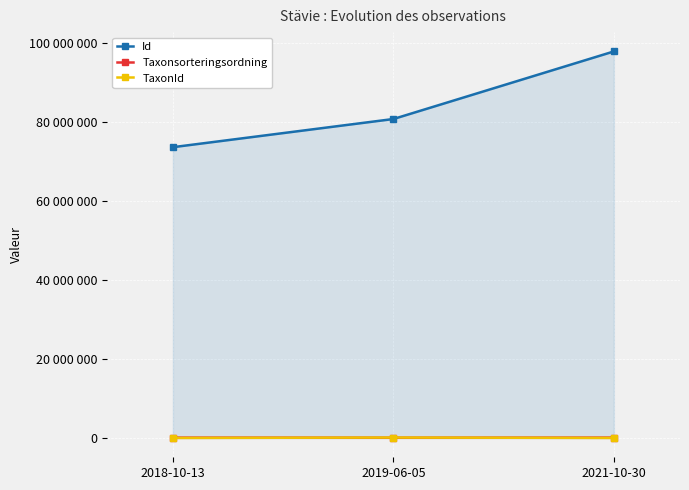

At which category is the sum across all series the highest?

2021-10-30